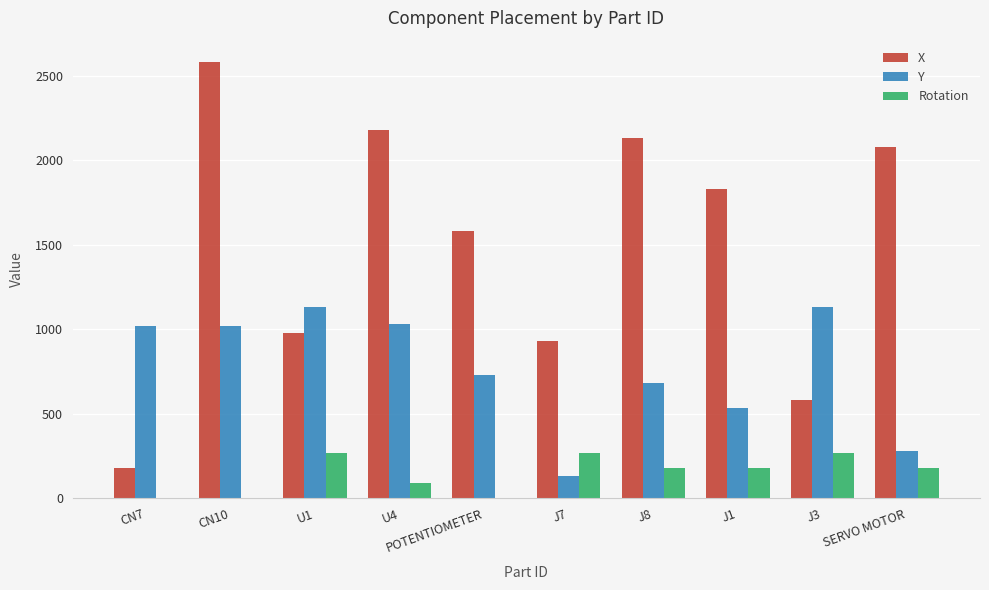

What is the highest value of the Y series?

1131.1